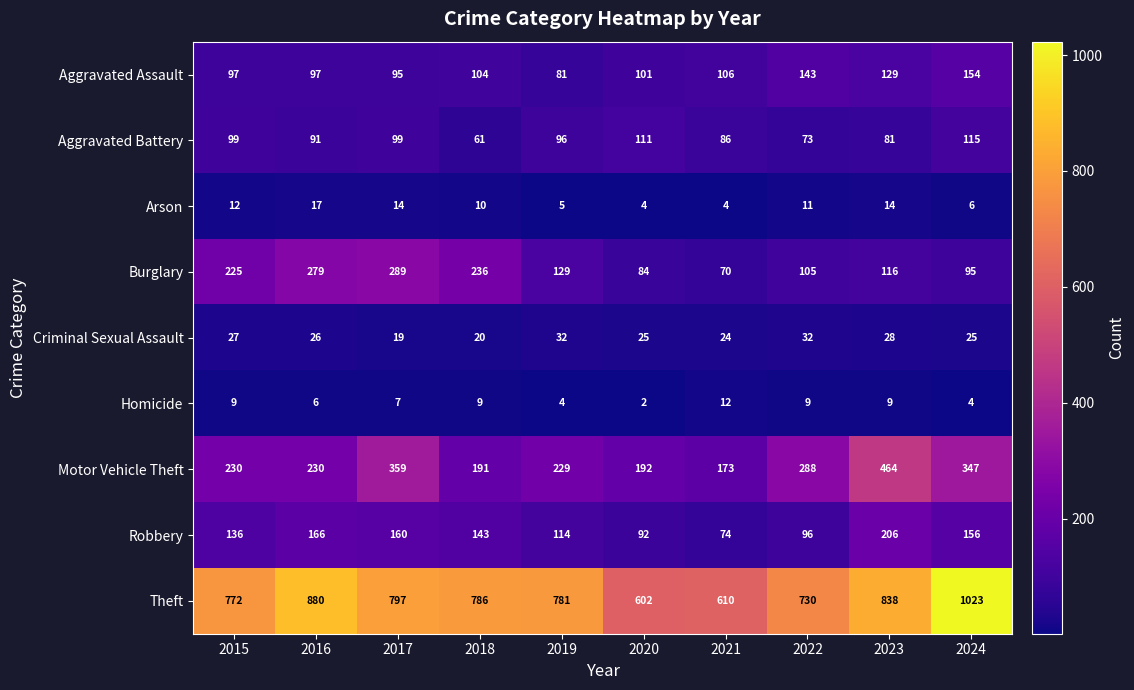

Read the Theft value at 2015, to the nearest 5.

770